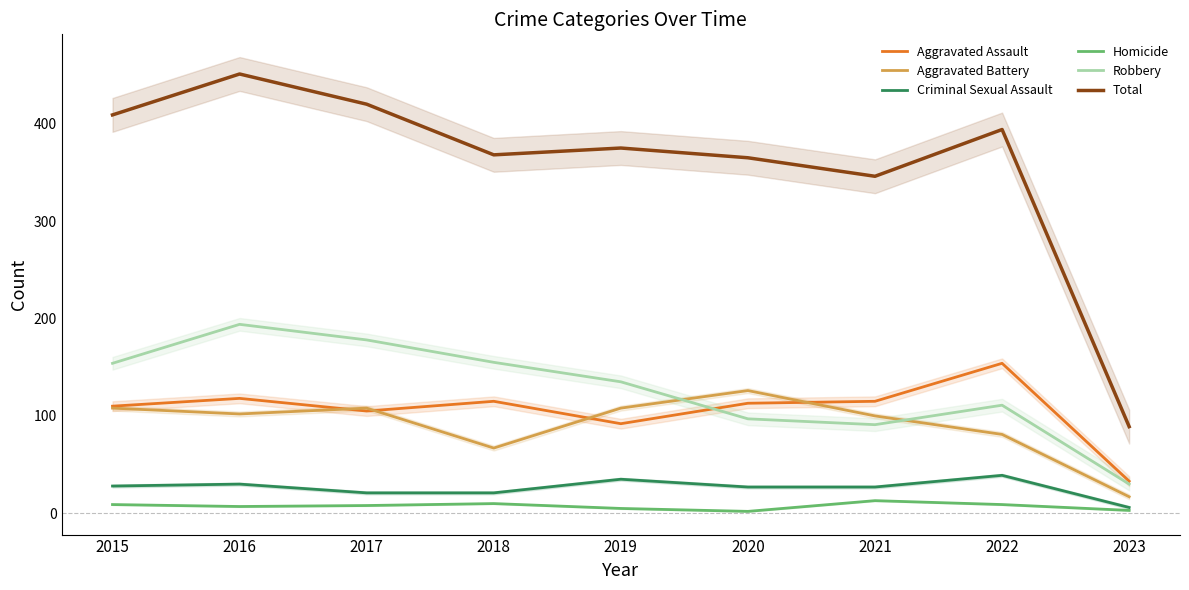

True or false: Robbery and Total intersect in this chart.

False